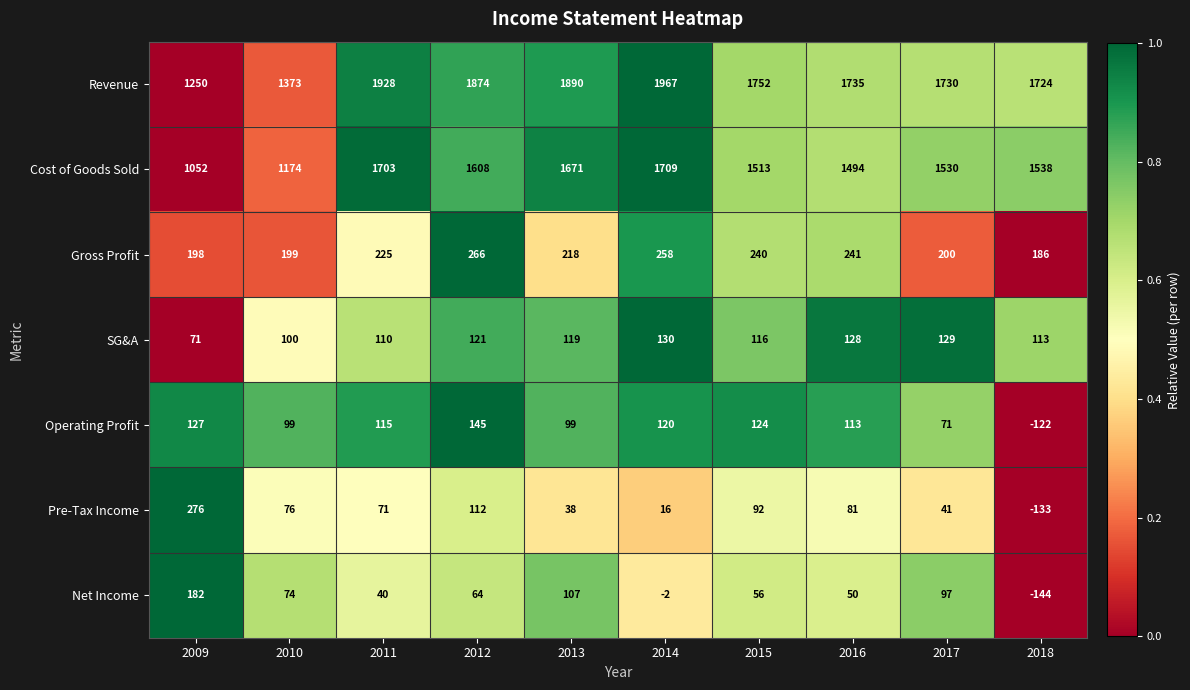

Which series changed the most between 2009 and 2015?

Revenue